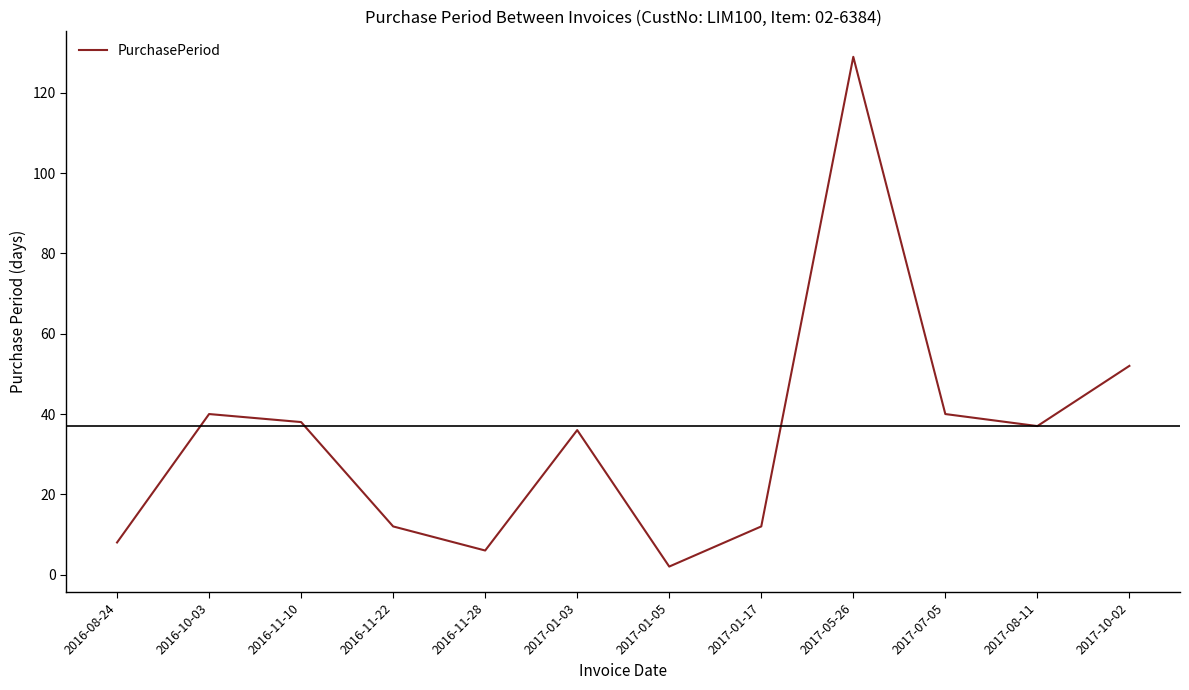

At which category does the data reach its first local valley?

2016-11-28